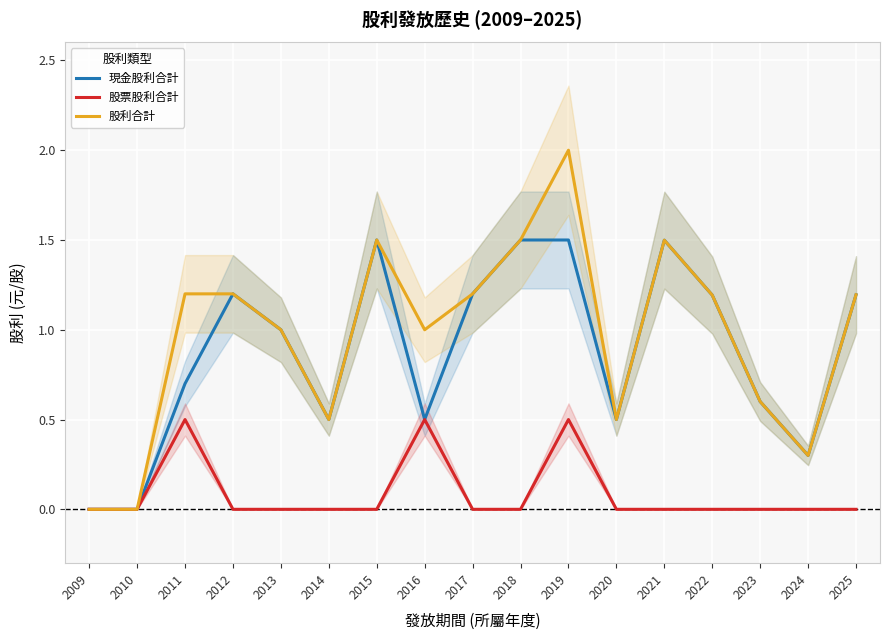

How many 現金股利合計 values are between 0 and 1?

9